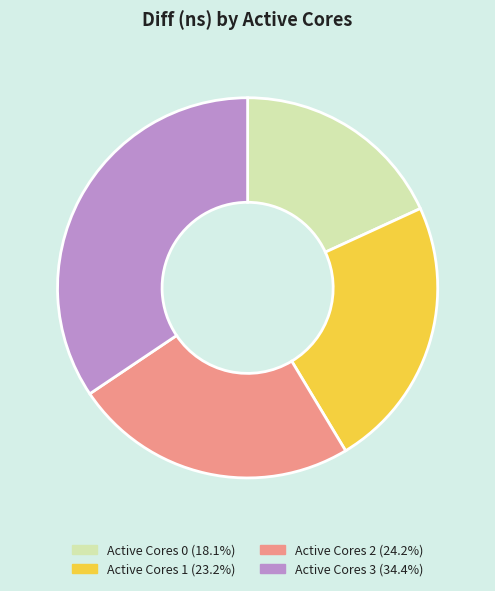

How many slices are in this pie chart?

4